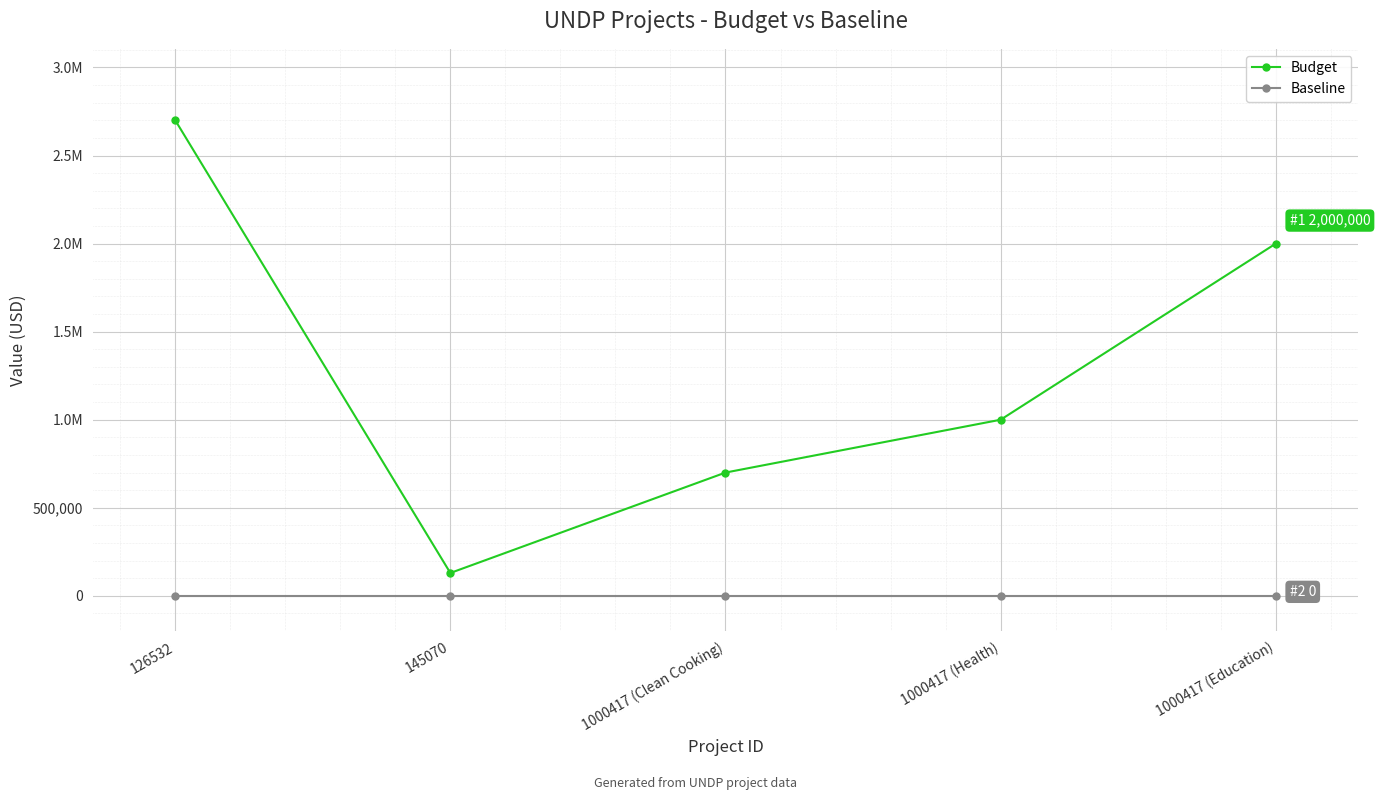

Between 1000417 (Clean Cooking) and 1000417 (Health), which is larger?

1000417 (Health)